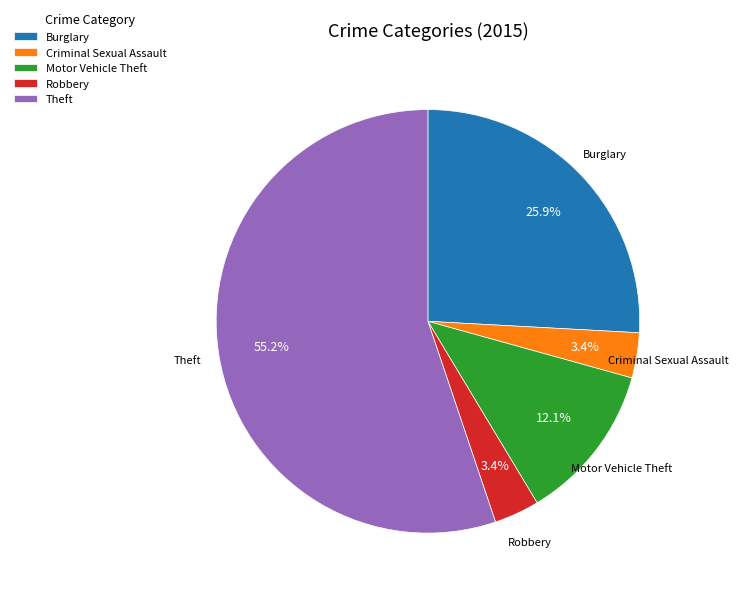

To the nearest percent, what is the combined percentage of Criminal Sexual Assault and Theft?

59%